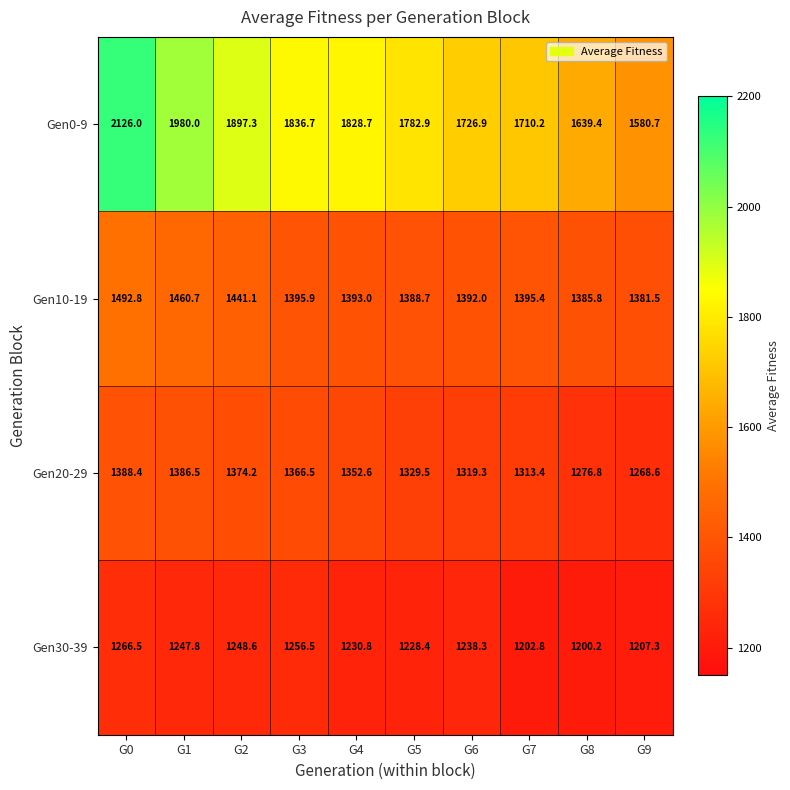

Read the Gen30-39 value at G6.

1238.3